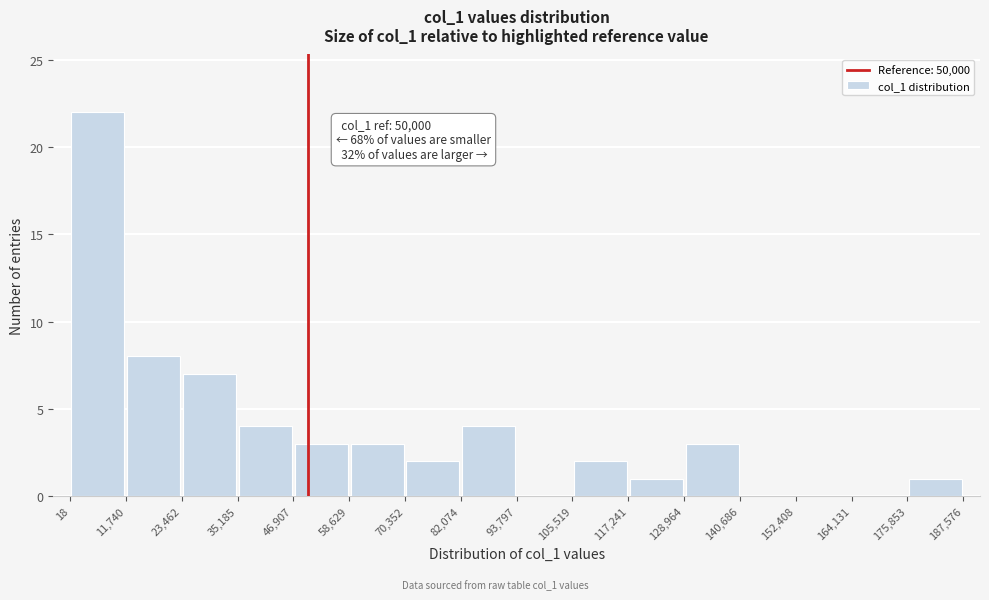

Which range on the x-axis has the tallest bar?

18 to 11,740